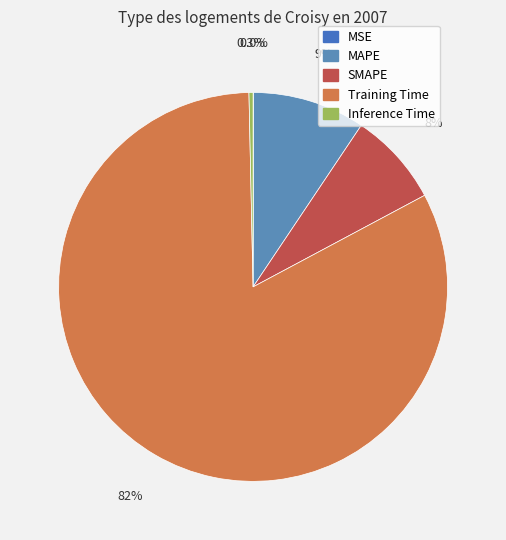

How many slices are in this pie chart?

5